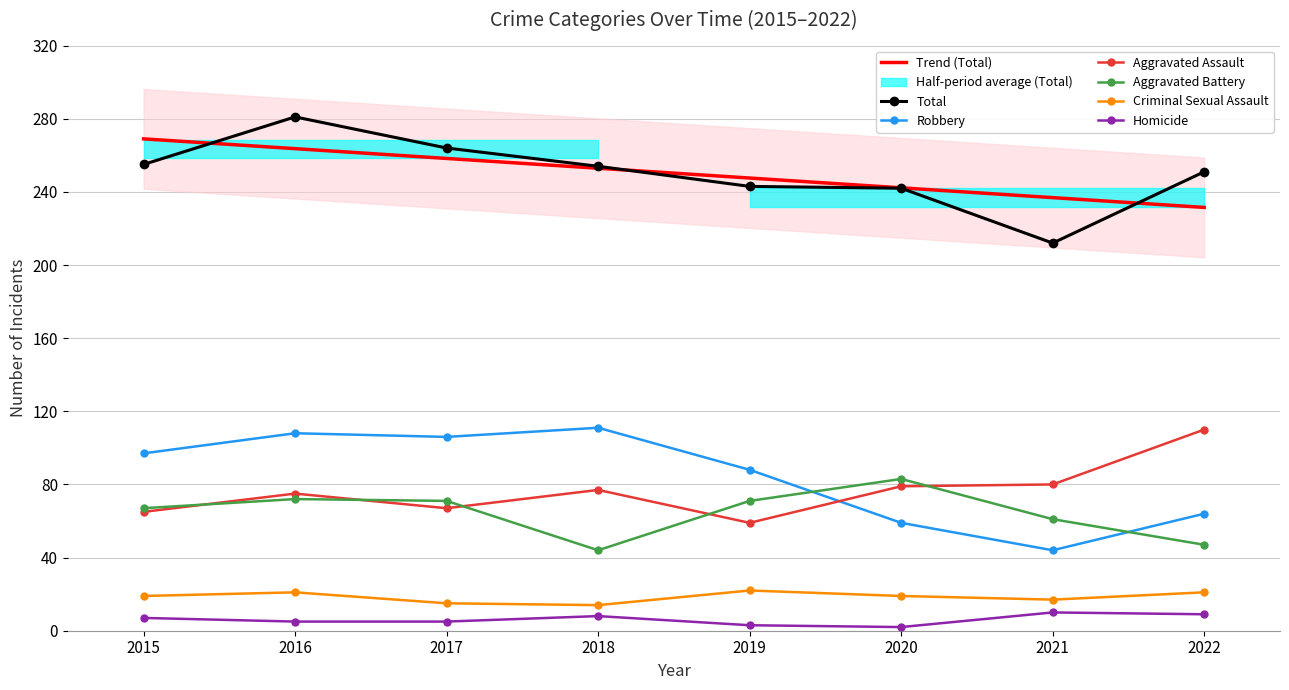

Which has a higher value, 2018 or 2016?

2018